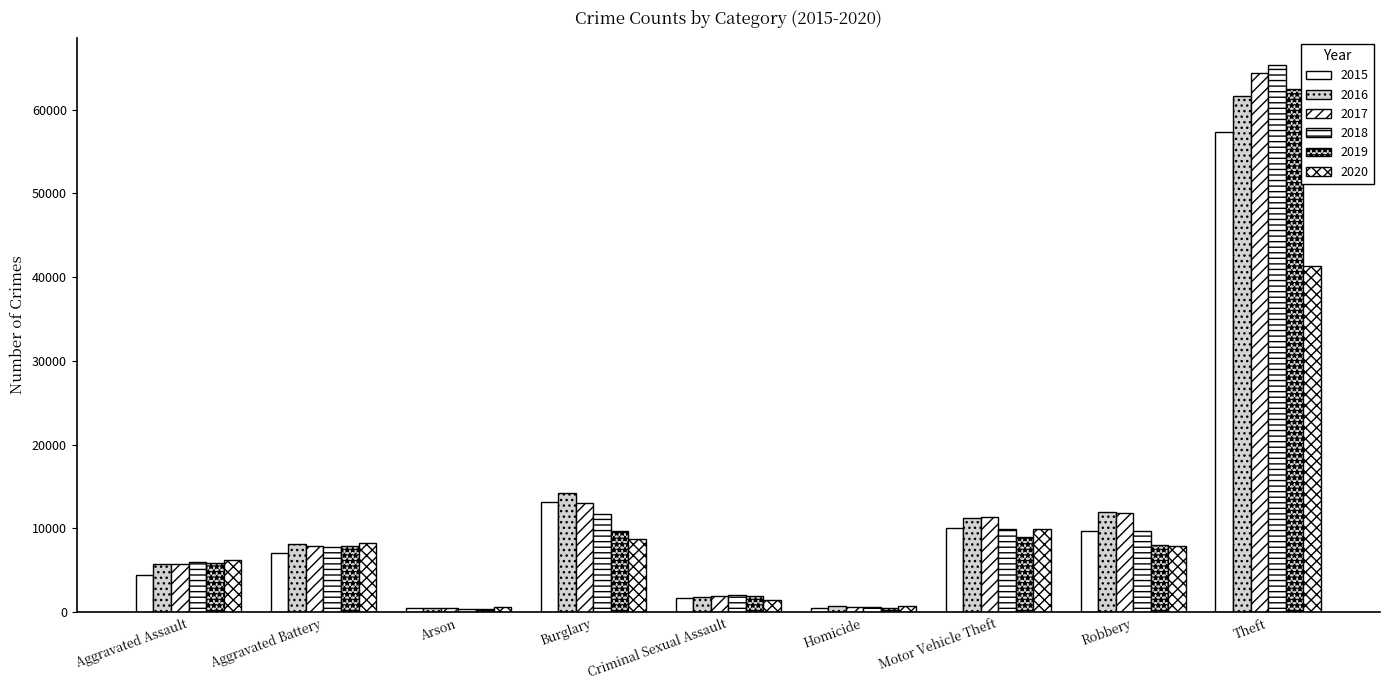

How many series are shown in this chart?

6